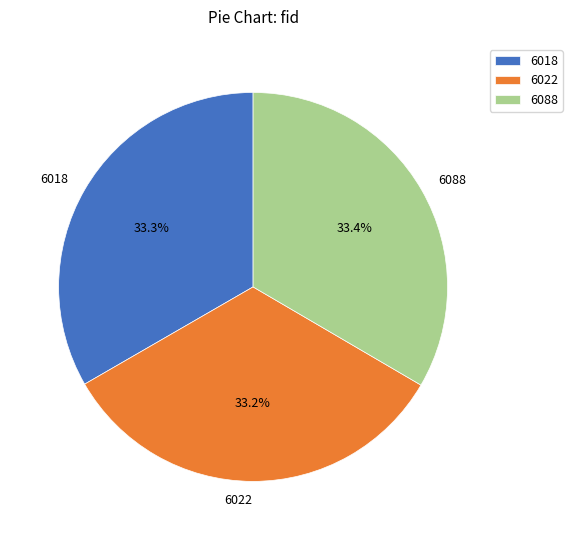

Does 6018 represent more than half of the total?

No